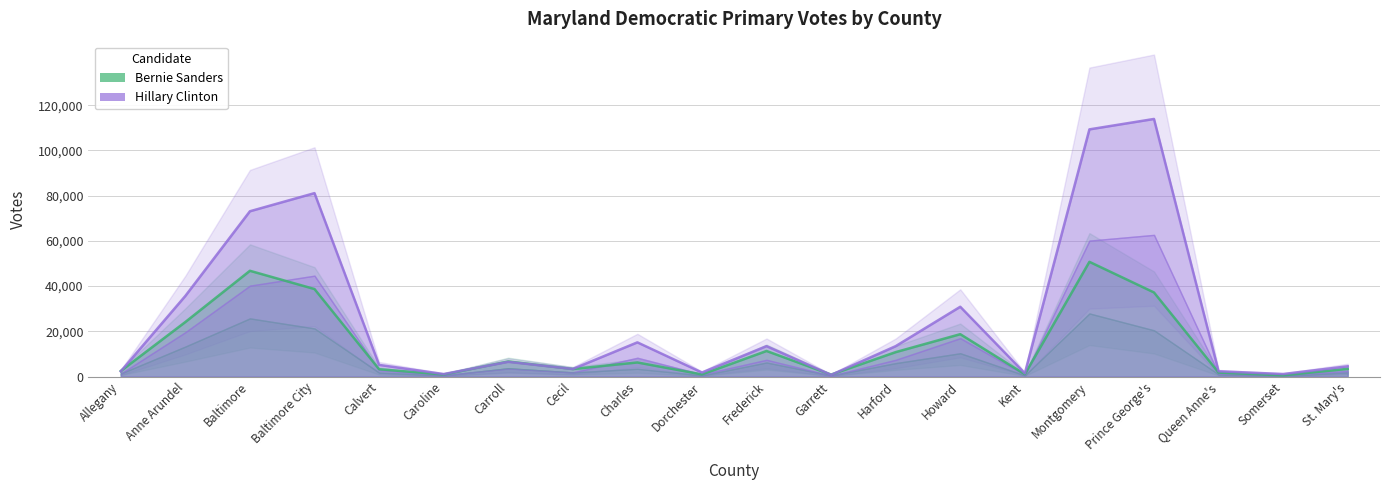

Does the chart display data point markers on the line(s)?

No